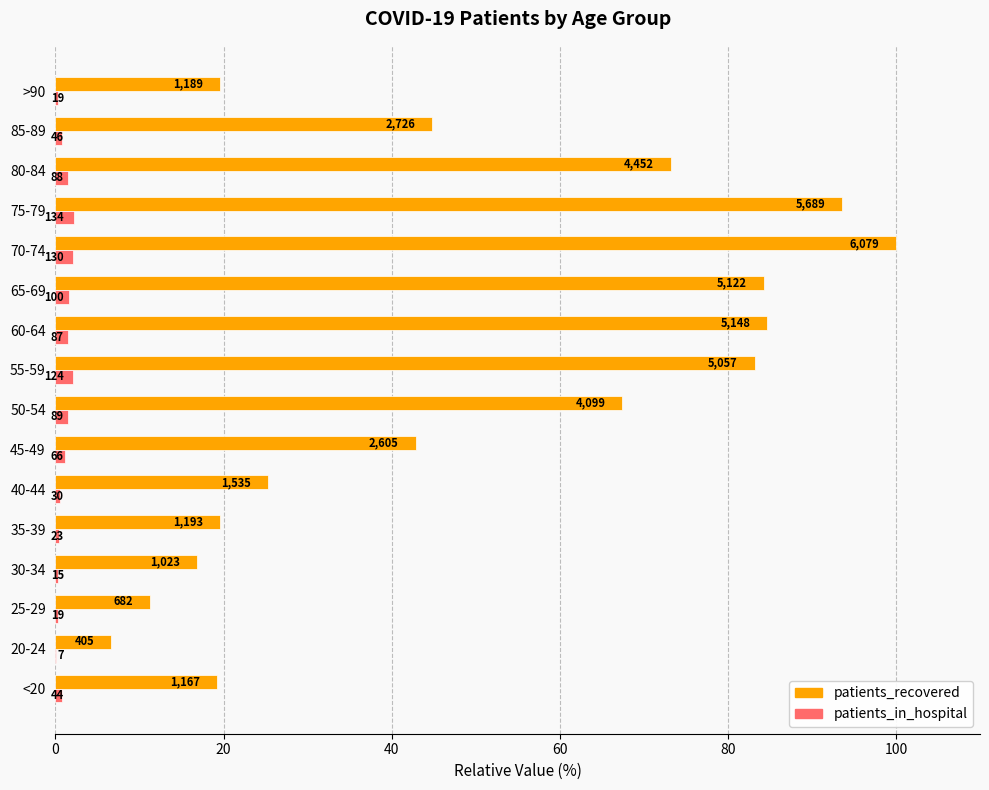

What are all the series names shown in the legend?

patients_recovered, patients_in_hospital